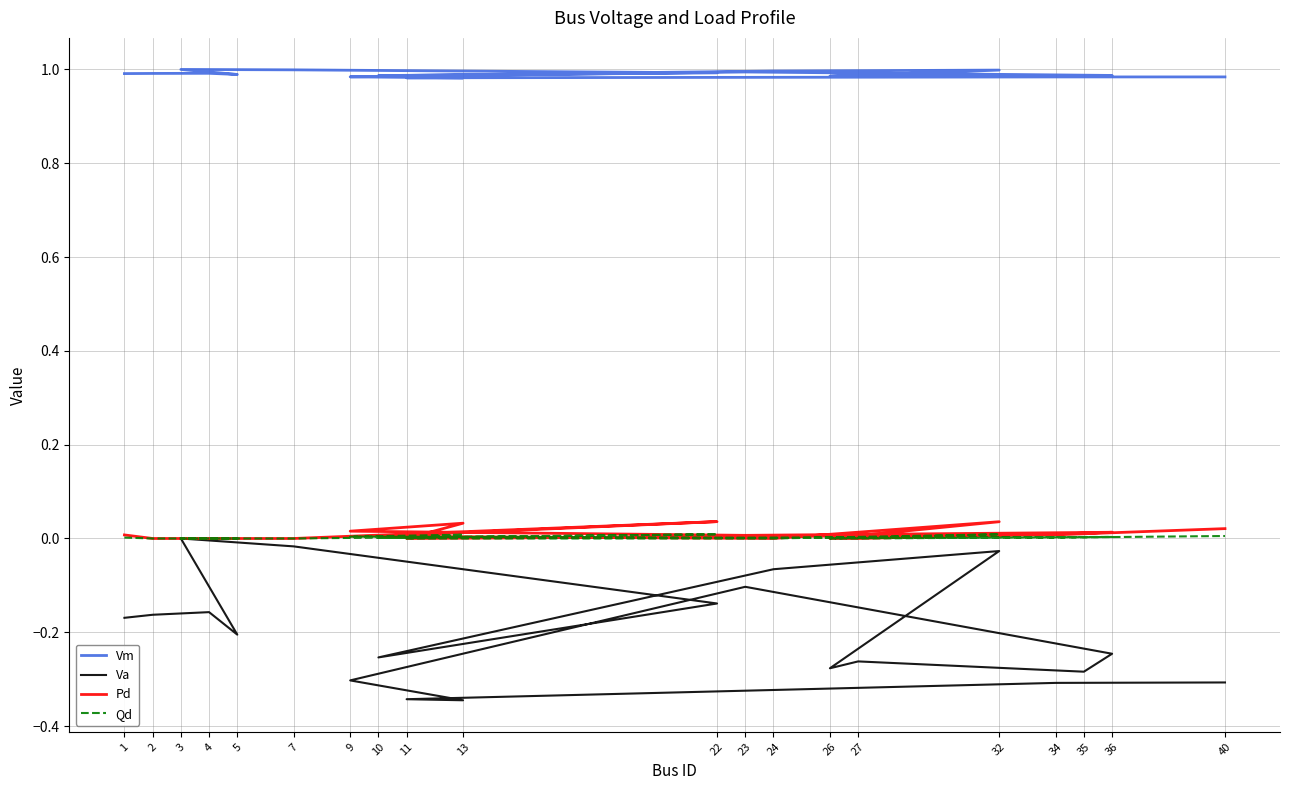

At which category is the sum across all series the highest?

32